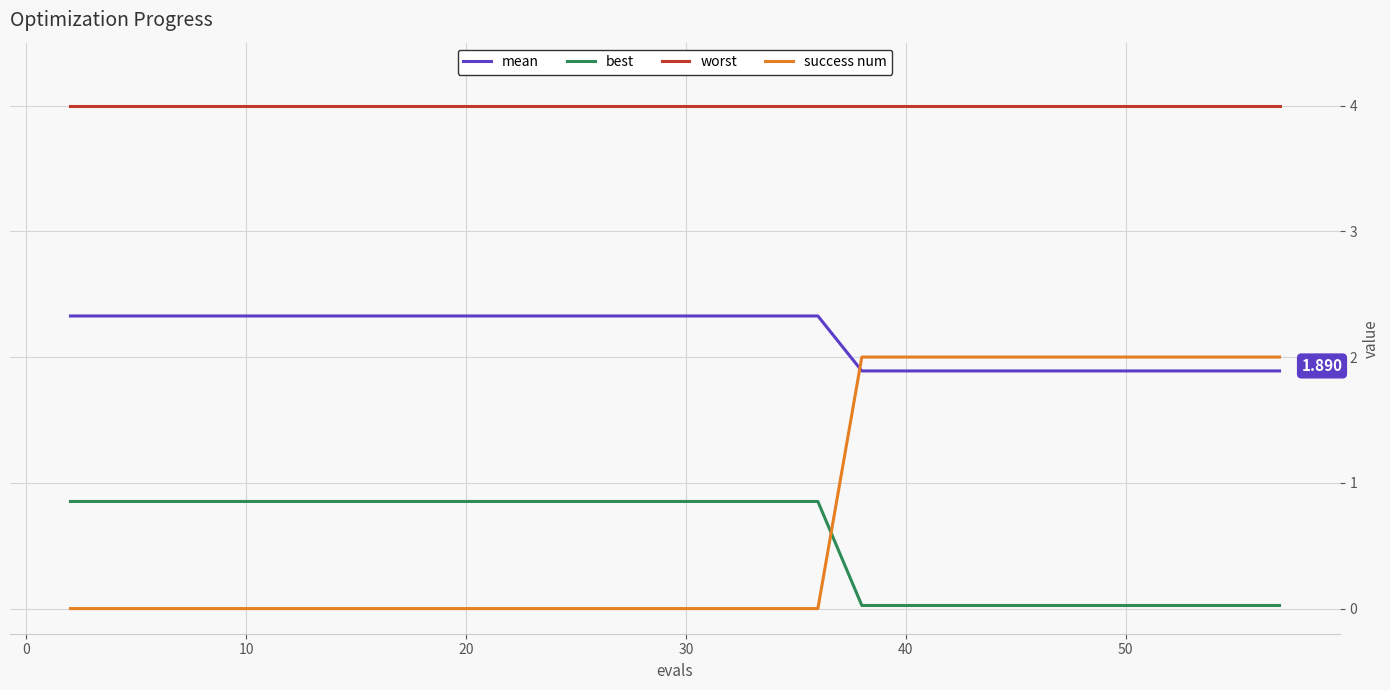

List the series in order of their peak value, lowest first.

best, success num, mean, worst